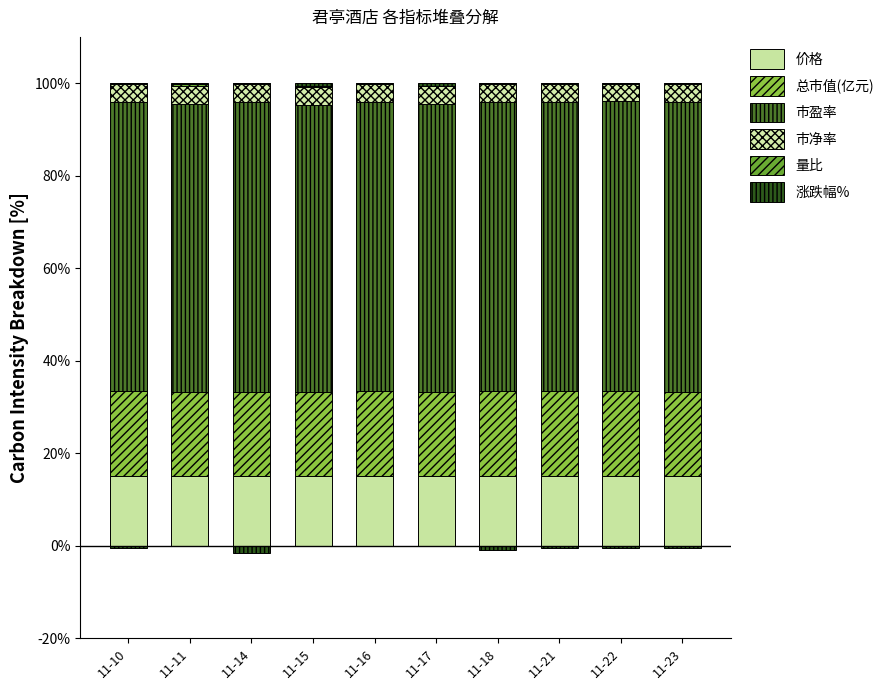

Between 11-15 and 11-16, which series saw the biggest shift?

涨跌幅%